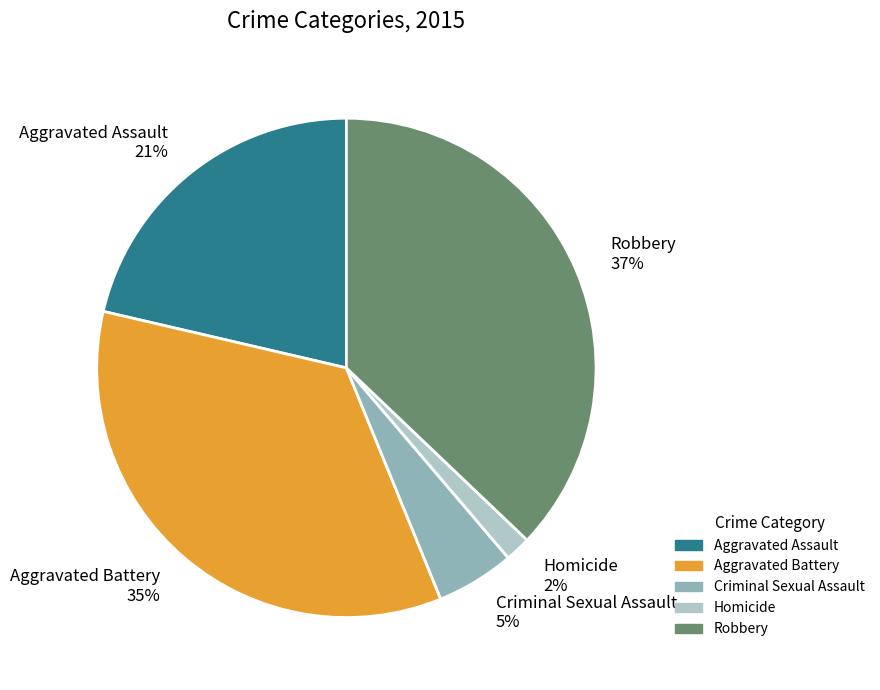

How many segments does this pie chart have?

5